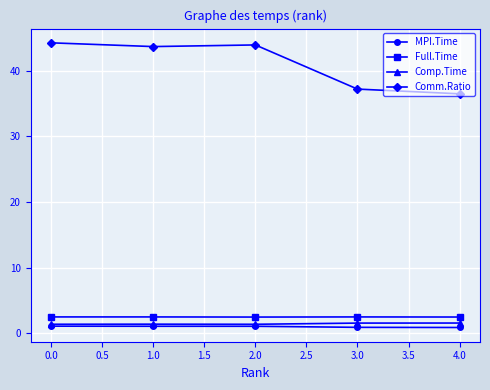

Which series has the widest spread of values?

Comm.Ratio